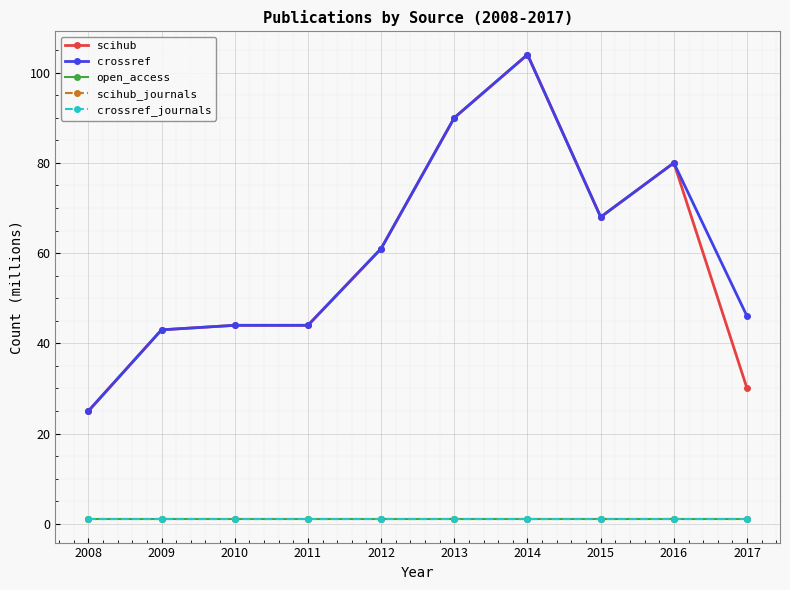

What is the value of the crossref_journals point at the 2nd from the left?

1